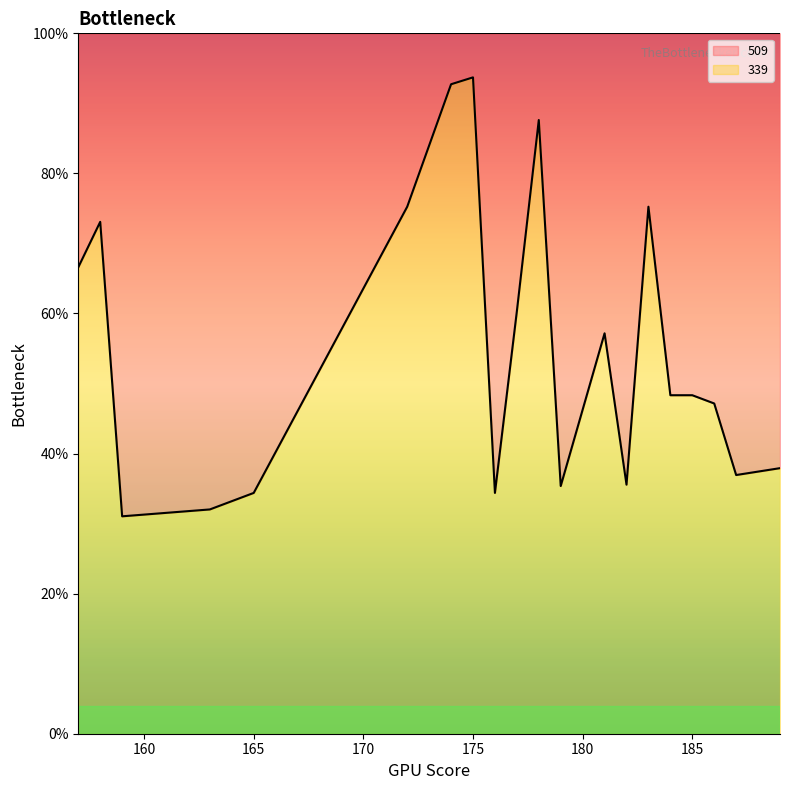

What is the difference between the values at 179 and 172?

39.9